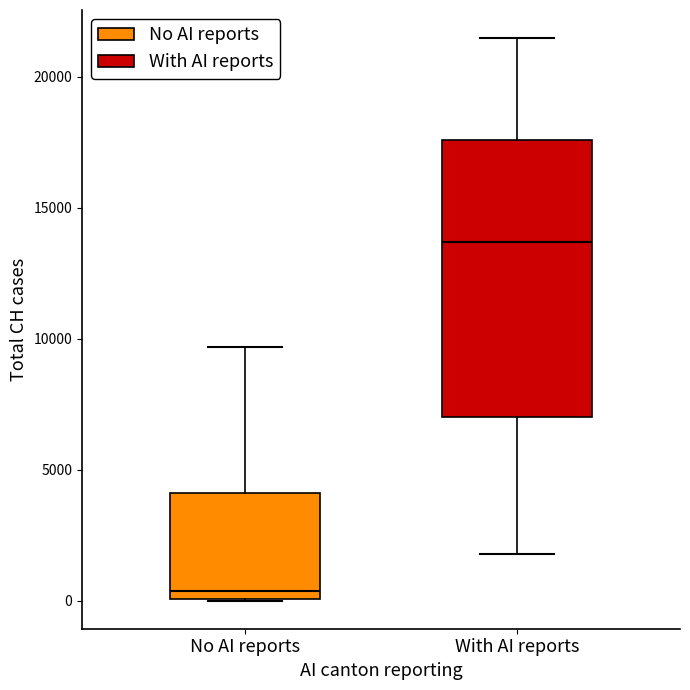

Reading left to right, read every box against the y-axis: the position of its median line, the range the box covers, and the ends of its whiskers. The values are not printed on the chart, so give them approximately, as read against the axis.

No AI reports: median 500, box 0 to 4000, whiskers 0 to 9500
With AI reports: median 13500, box 7000 to 17500, whiskers 2000 to 21500